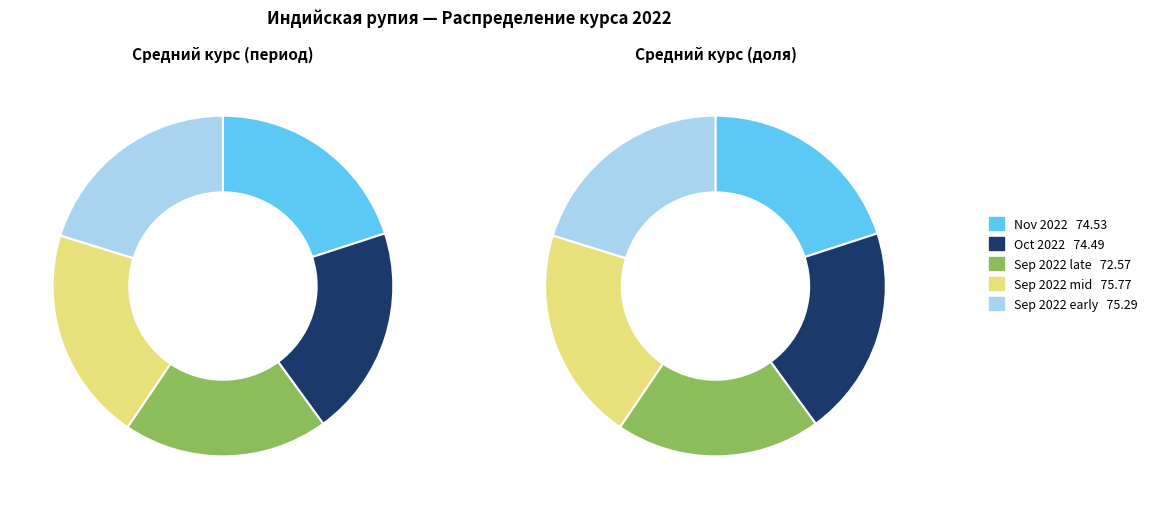

Does 7 account for over 50% of the chart?

No